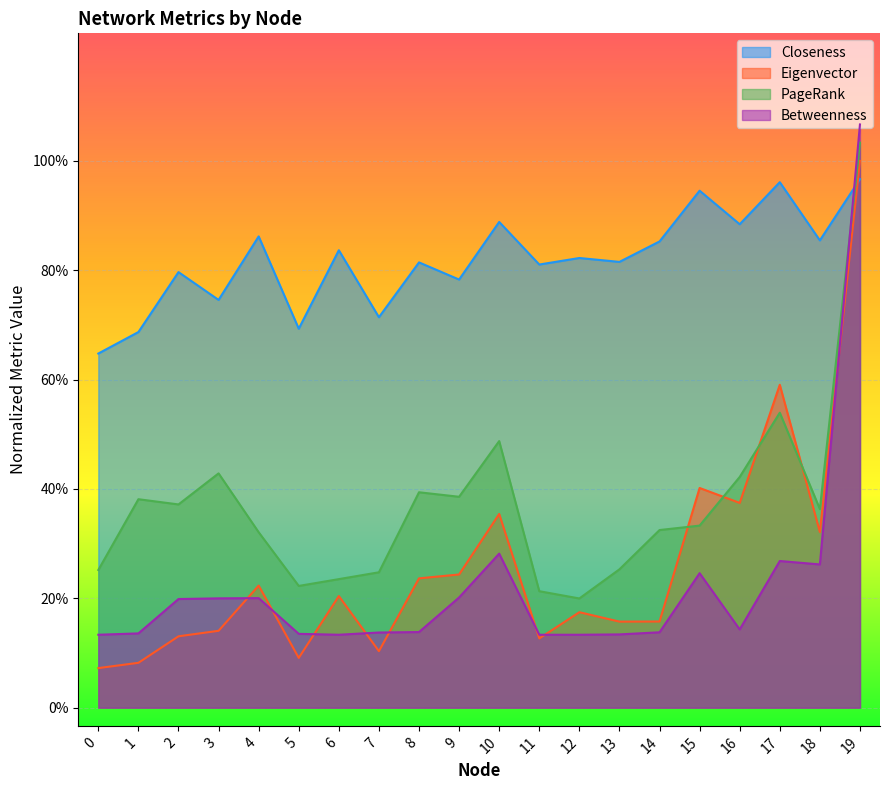

True or false: PageRank has a value of 0.1 at 10.

False